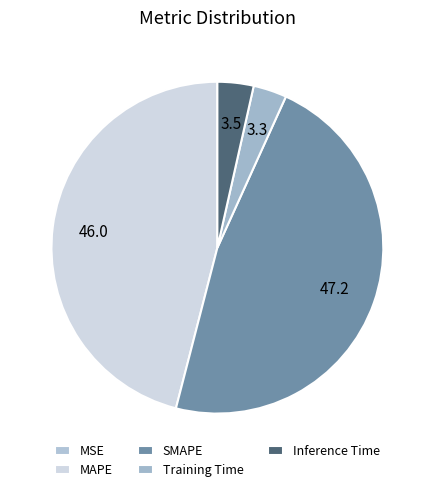

Which has a higher value, MSE or Training Time?

Training Time